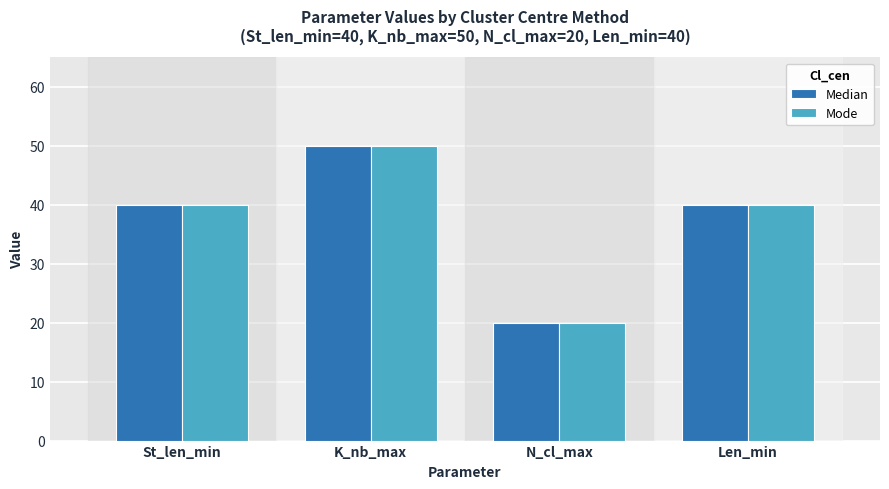

Read the Median value at K_nb_max.

50